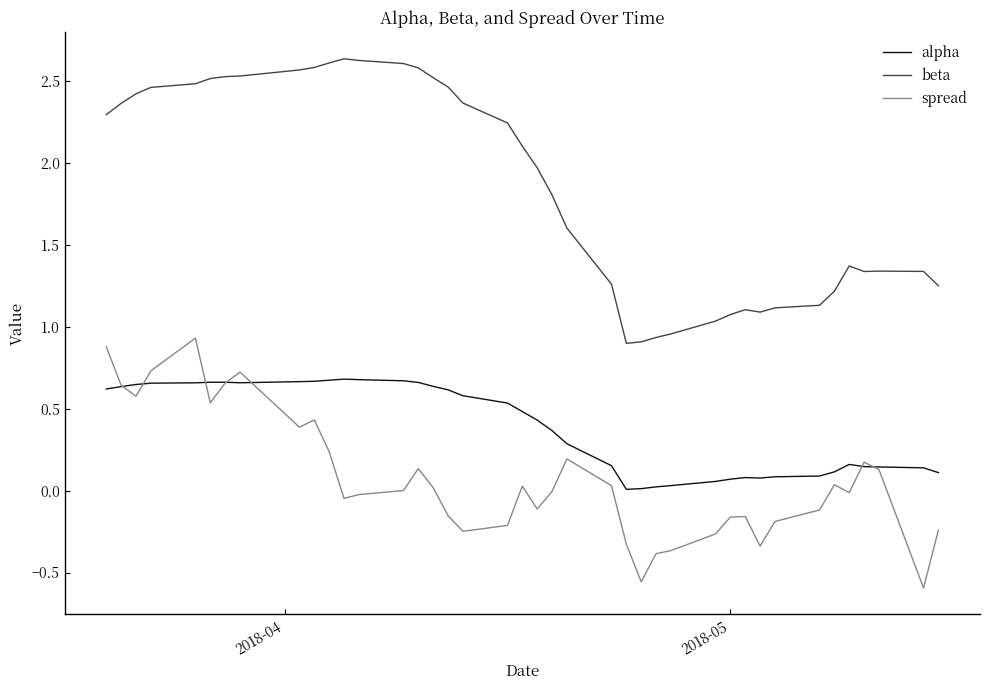

What is the sum of all spread values?

3.0